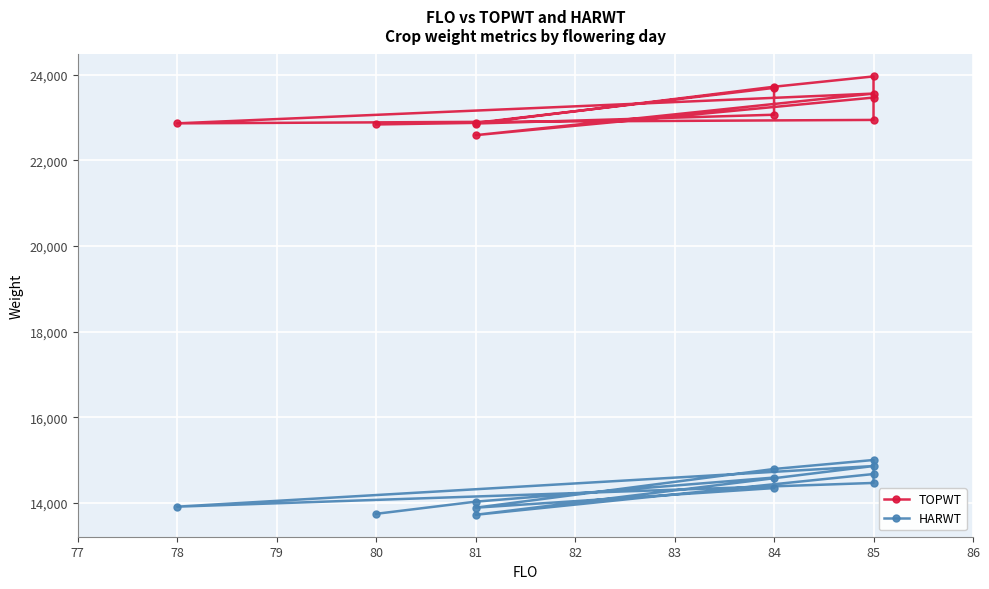

The value of TOPWT at 85 is 7707. True or false?

False